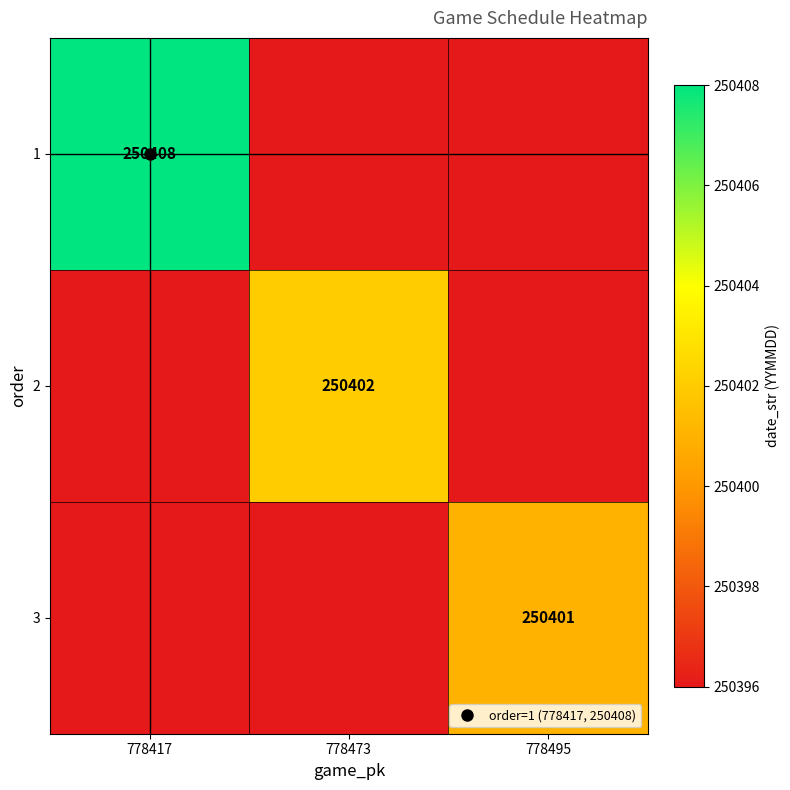

Read the 3 value at 778495.

250401